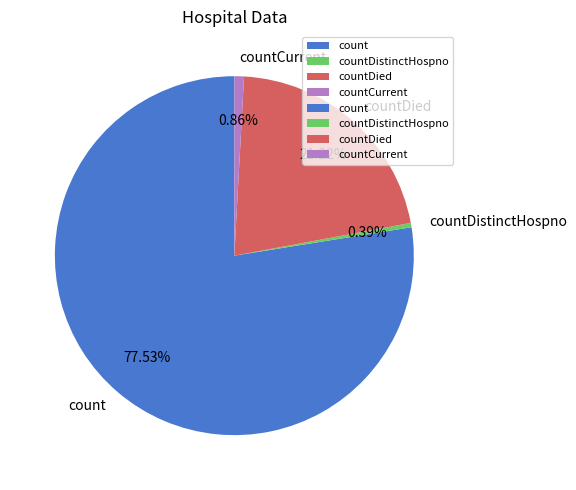

What is the largest slice in the pie chart?

count